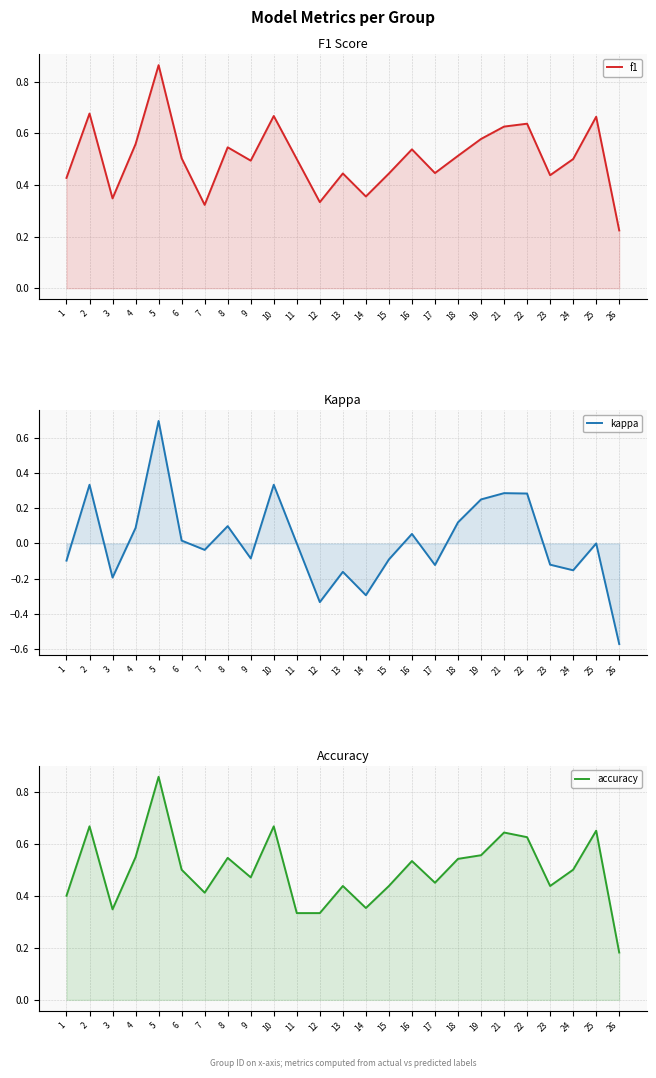

What are all the series names shown in the legend?

f1, kappa, accuracy